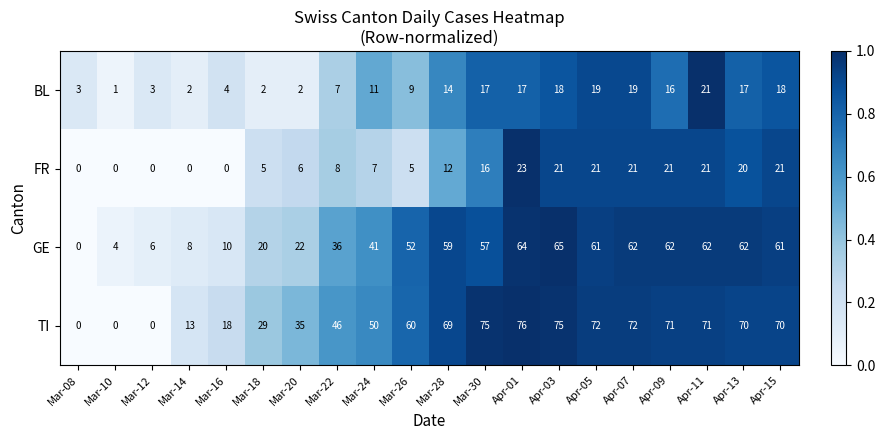

At which category does the chart reach its peak across all series?

Apr-01